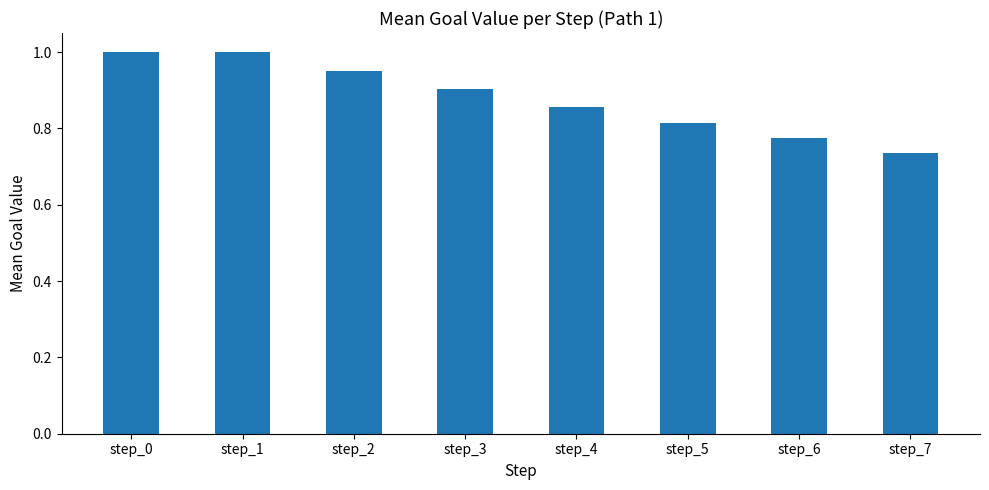

True or false: the data shows 1.0 at step_1.

True